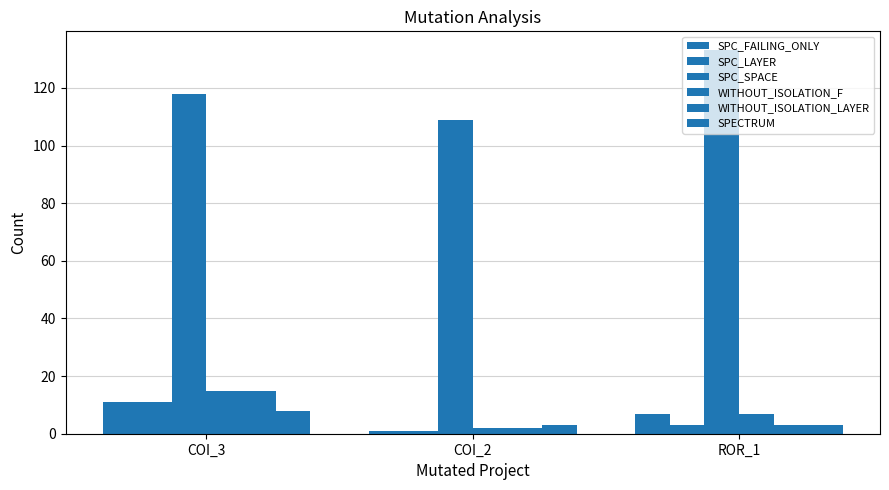

True or false: SPC_FAILING_ONLY has a value of 1 at COI_2.

False